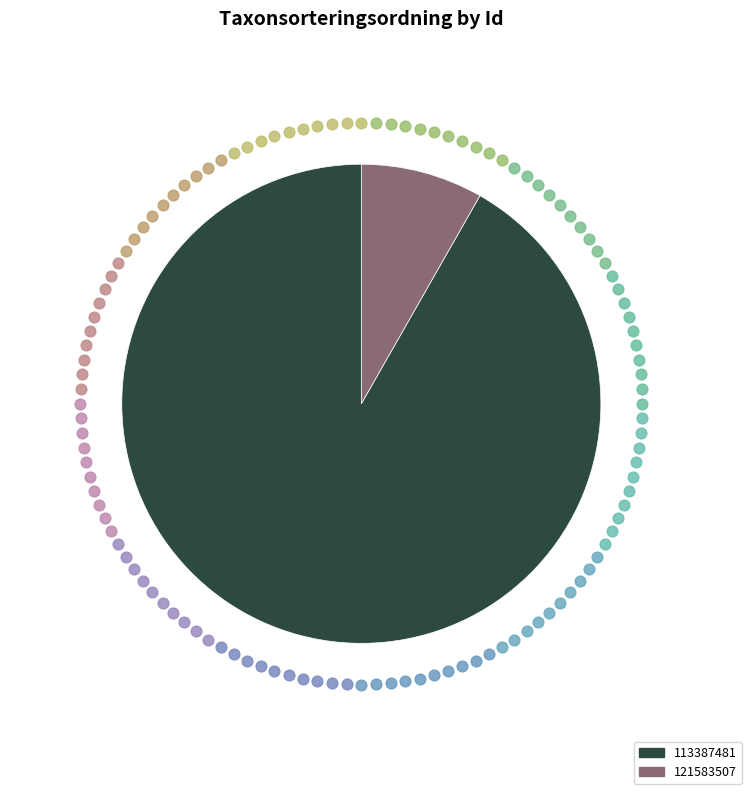

Rank the categories by value from lowest to highest.

121583507, 113387481